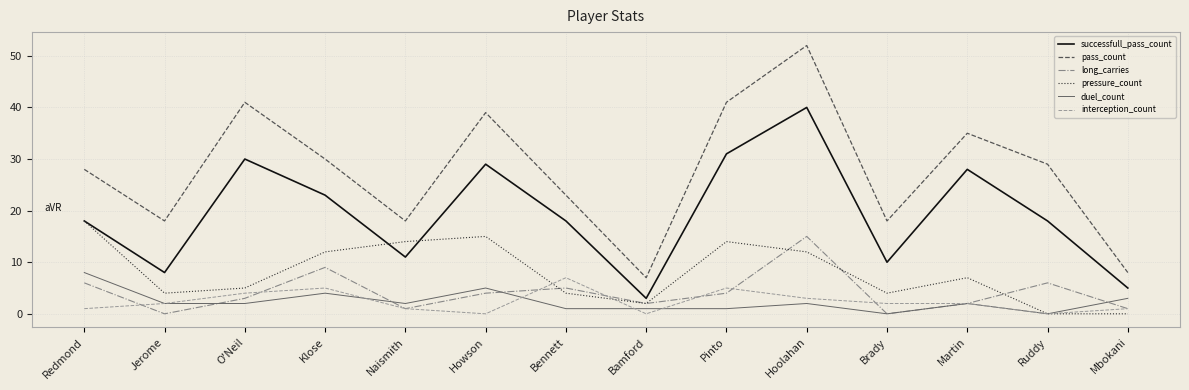

Does the chart have visible grid lines?

Yes